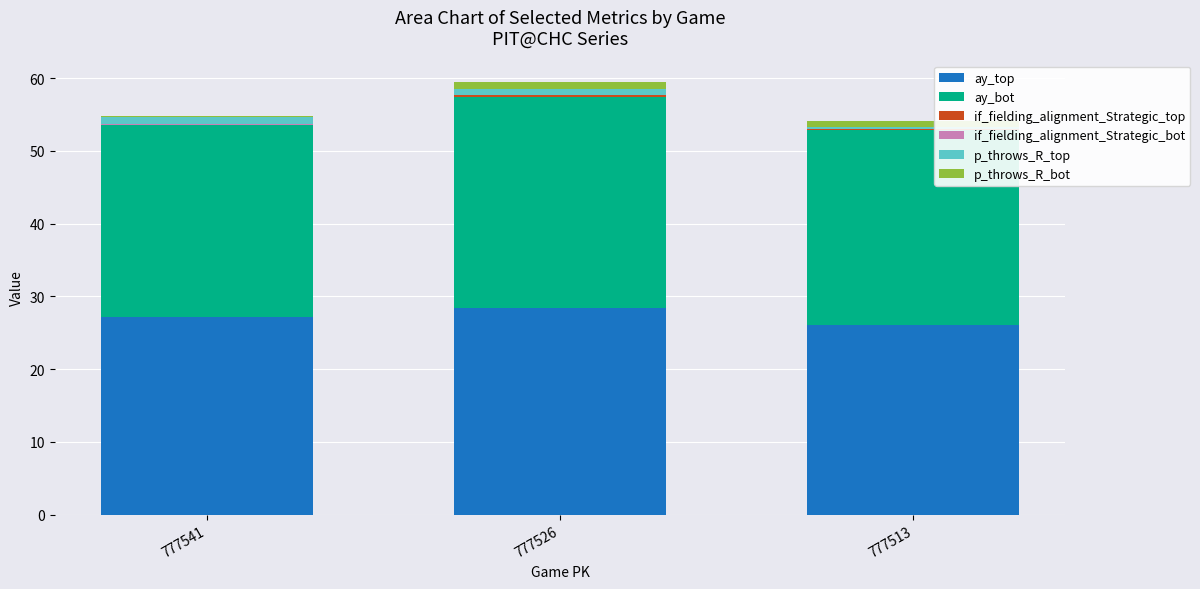

What is the highest value of the ay_top series?

28.3